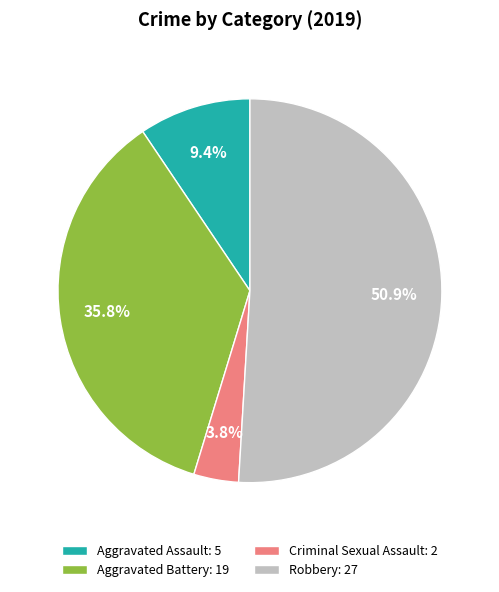

Rank the categories by value from lowest to highest.

Criminal Sexual Assault, Aggravated Assault, Aggravated Battery, Robbery